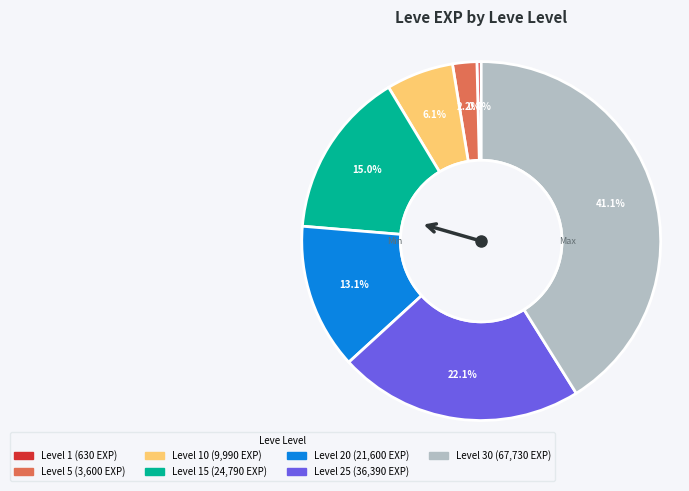

Is there any slice that represents more than half of the pie?

No